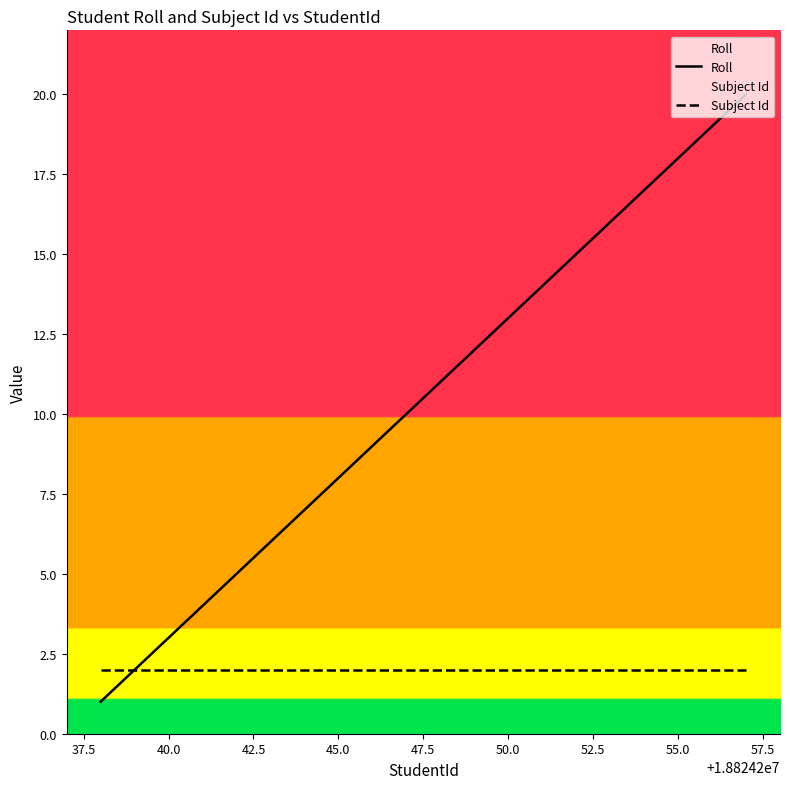

Which series has the largest range (max minus min)?

Roll